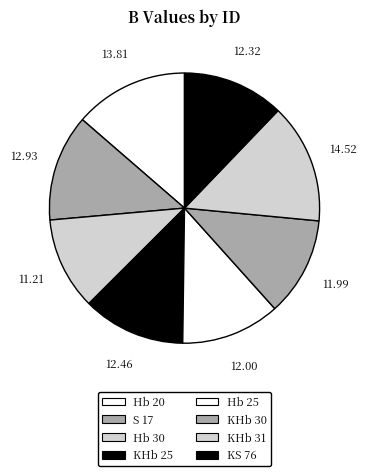

Is it true that S 17 is 13% of the pie?

True